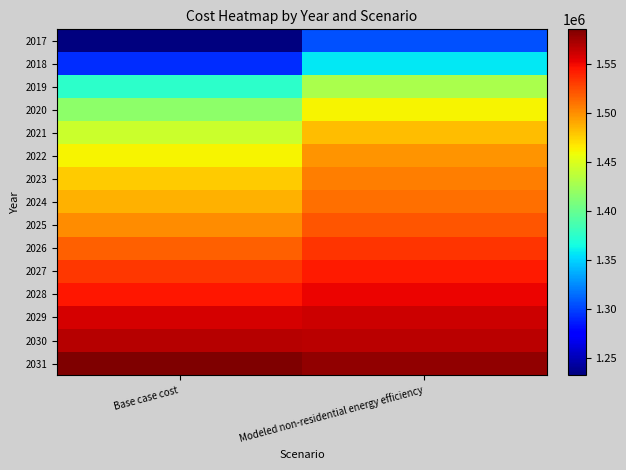

Which has a higher value, Modeled non-residential energy efficiency or Base case cost?

Modeled non-residential energy efficiency